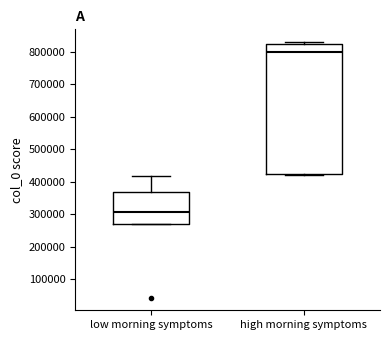

Reading left to right, read every box against the y-axis: the position of its median line, the range the box covers, and the ends of its whiskers. The values are not printed on the chart, so give them approximately, as read against the axis.

low morning symptoms: median 310000, box 270000 to 370000, whiskers 270000 to 420000
high morning symptoms: median 800000, box 420000 to 820000, whiskers 420000 (just below the box's lower edge) to 830000